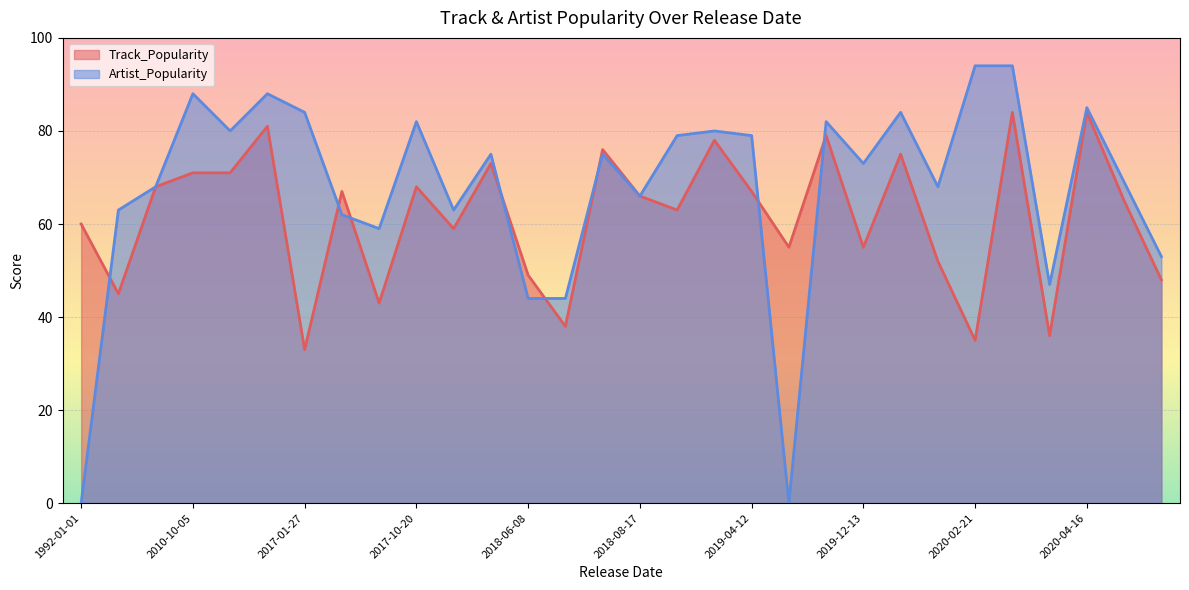

How many interior local valleys does the Artist_Popularity series have?

10